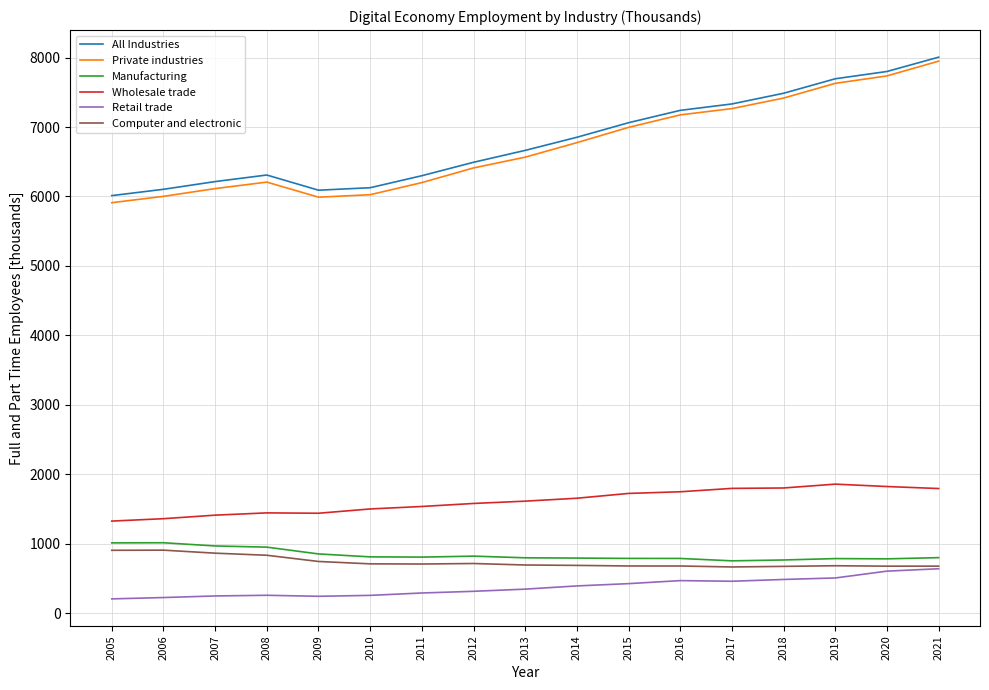

What is the highest value of the Computer and electronic series?

910.0